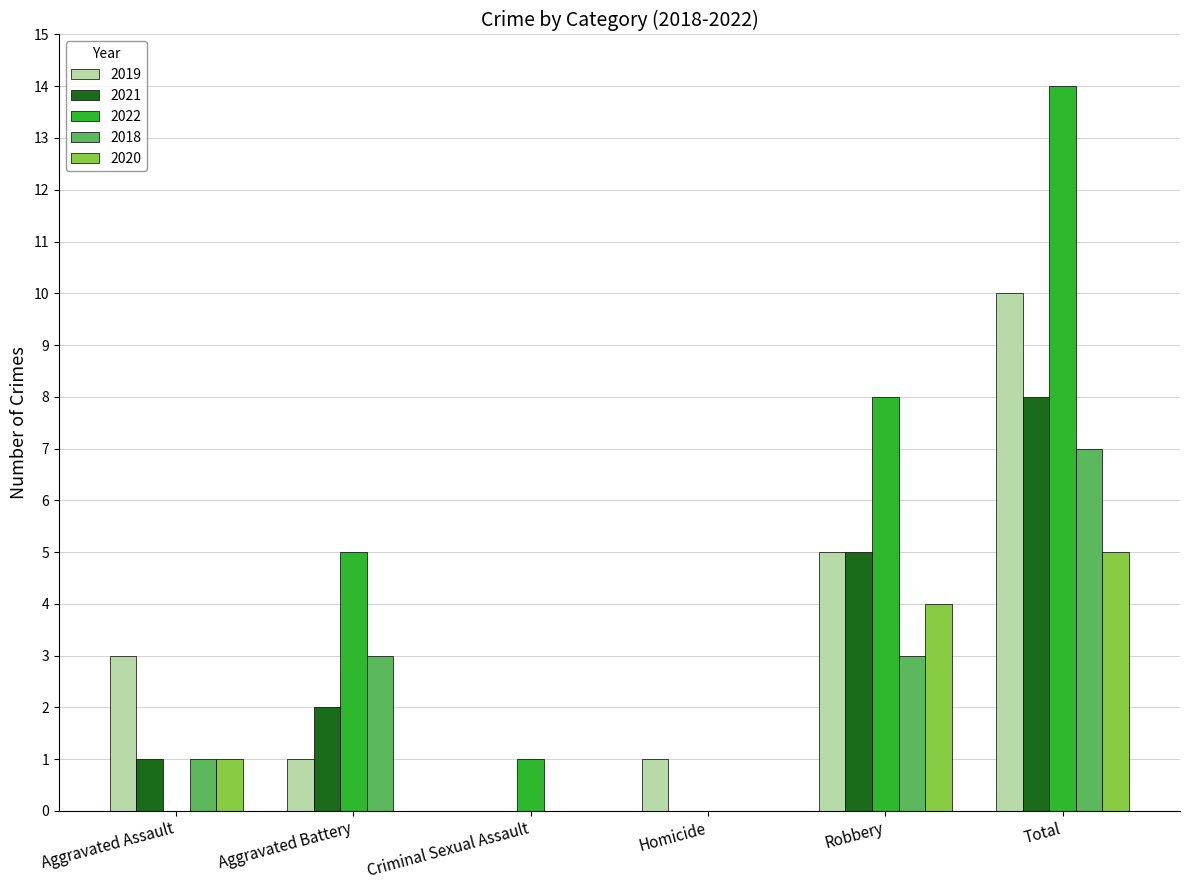

The 2019 series shows 0 at Aggravated Battery. True or false?

False